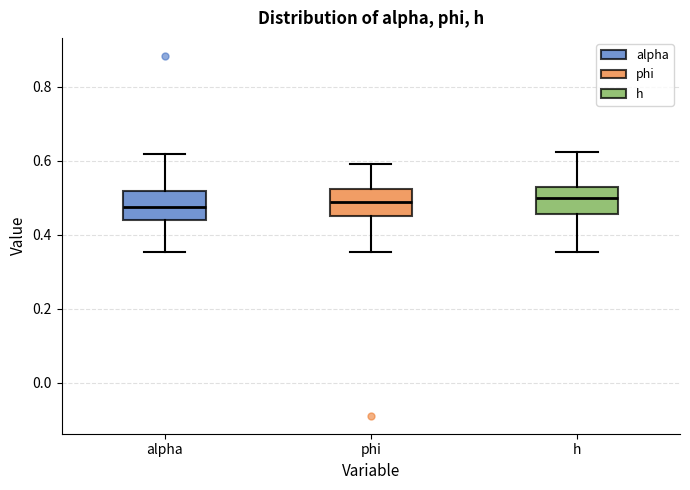

Where is the lower edge of the box for alpha on the y-axis? The values are not printed on the chart, so give them approximately, as read against the axis.

0.44